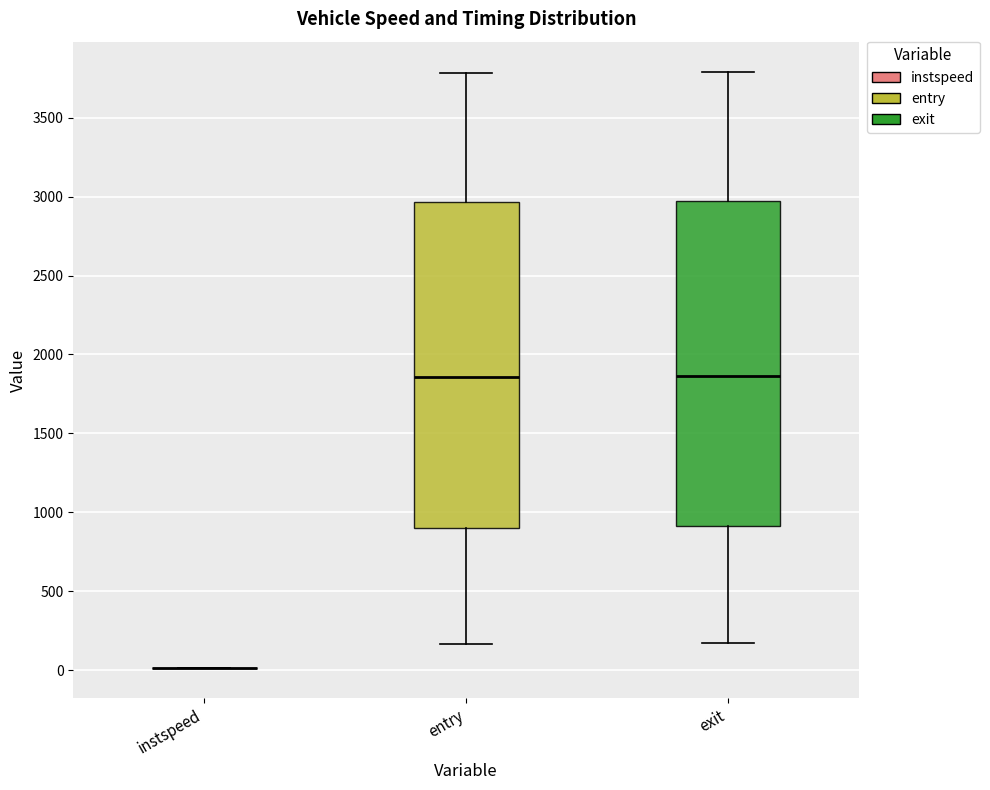

Where does the median line of the box for exit sit on the y-axis? The values are not printed on the chart, so give them approximately, as read against the axis.

1850